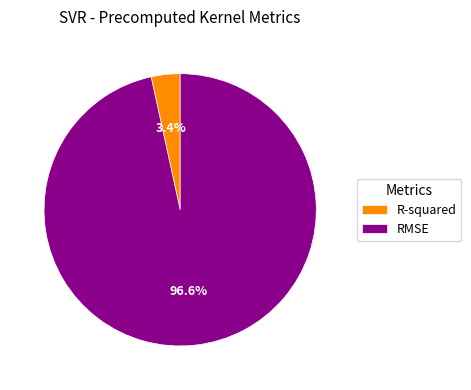

Which category accounts for the majority?

RMSE